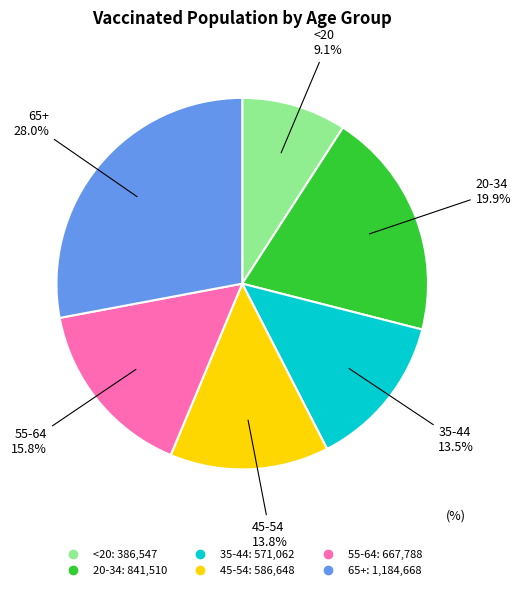

Is it true that 20-34 is 14% of the pie?

False